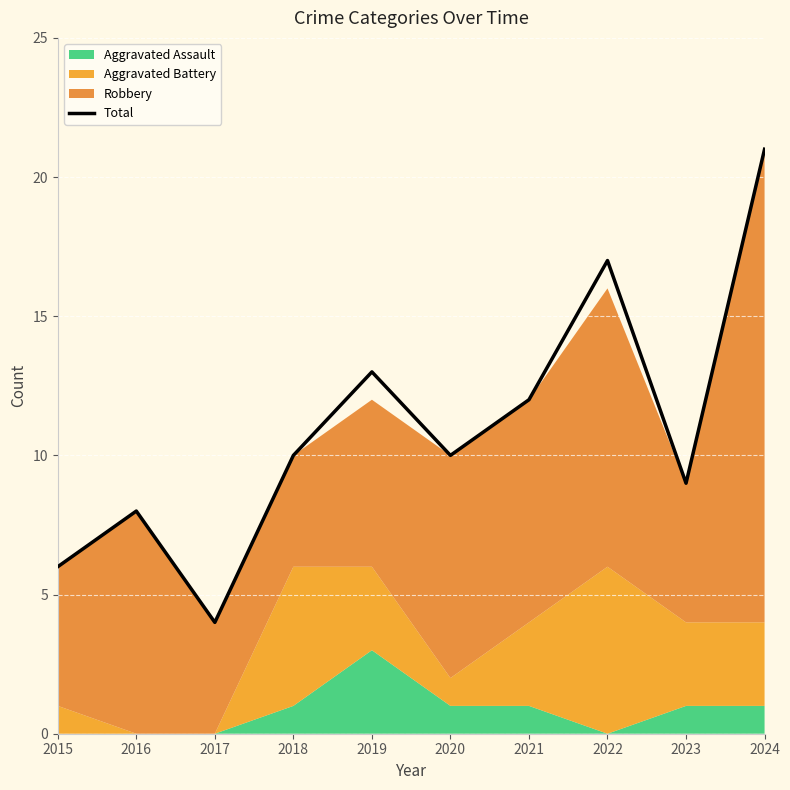

What is the change in value from 2022 to 2024?

+4